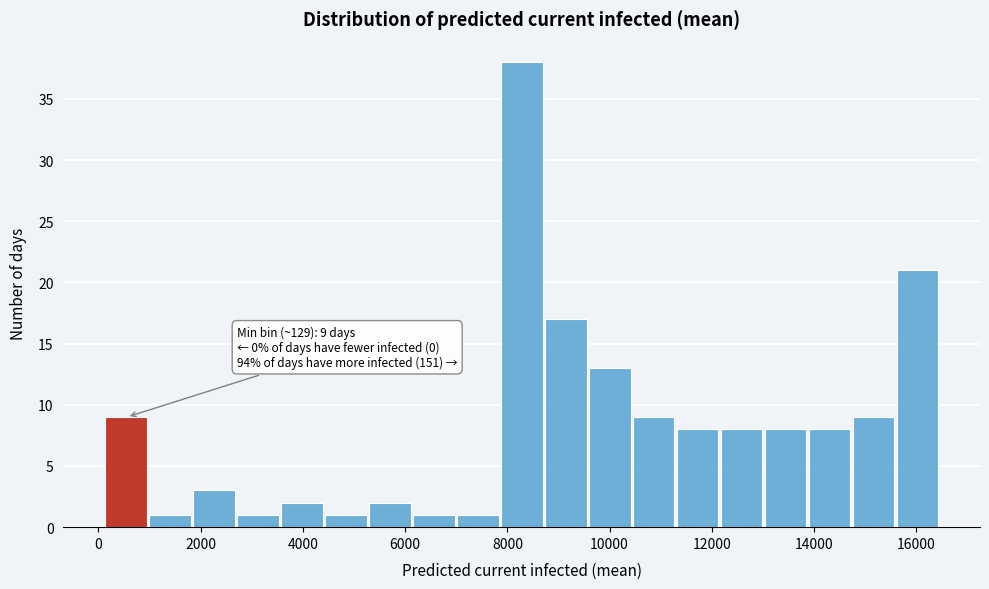

Which range on the x-axis has the tallest bar?

7800 to 8800